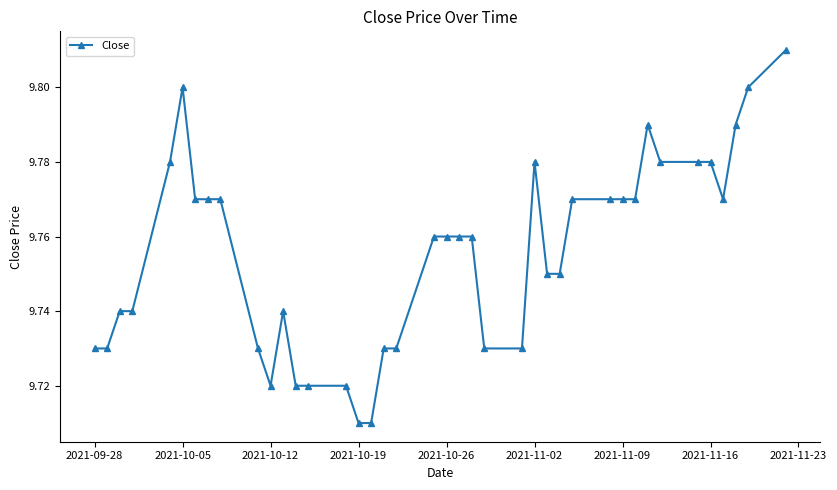

True or false: there are more than 0 points higher than both neighbors.

True